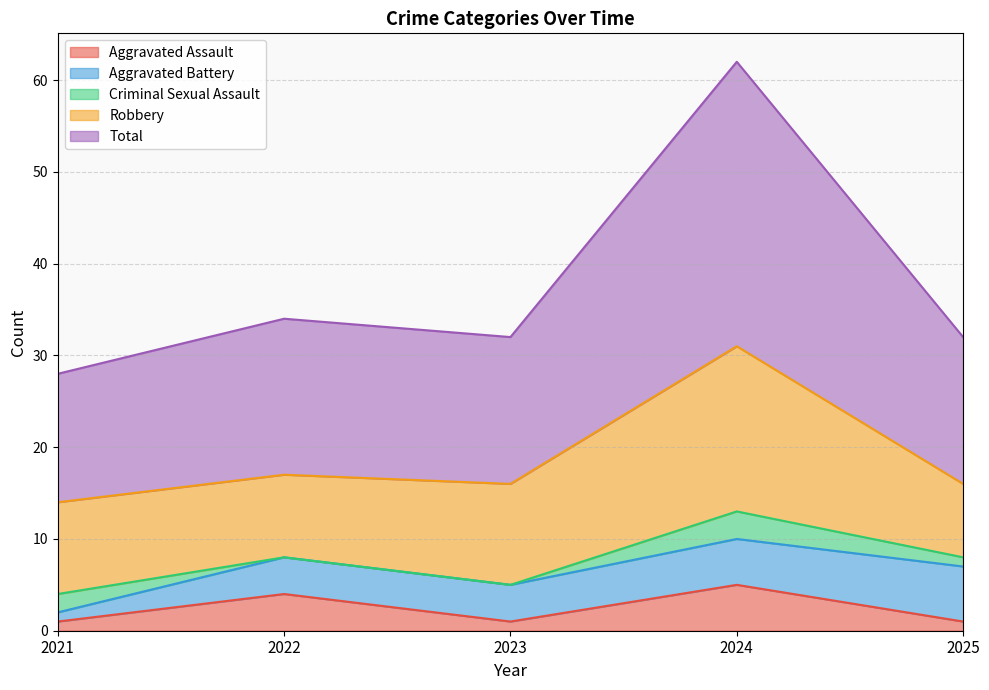

List the series in order of their peak value, highest first.

Total, Robbery, Aggravated Battery, Aggravated Assault, Criminal Sexual Assault